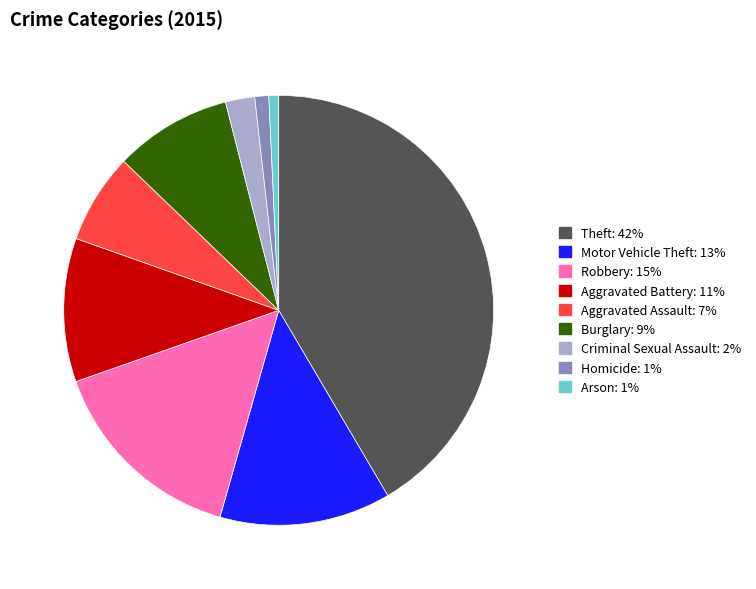

Between Motor Vehicle Theft and Arson, which is larger?

Motor Vehicle Theft